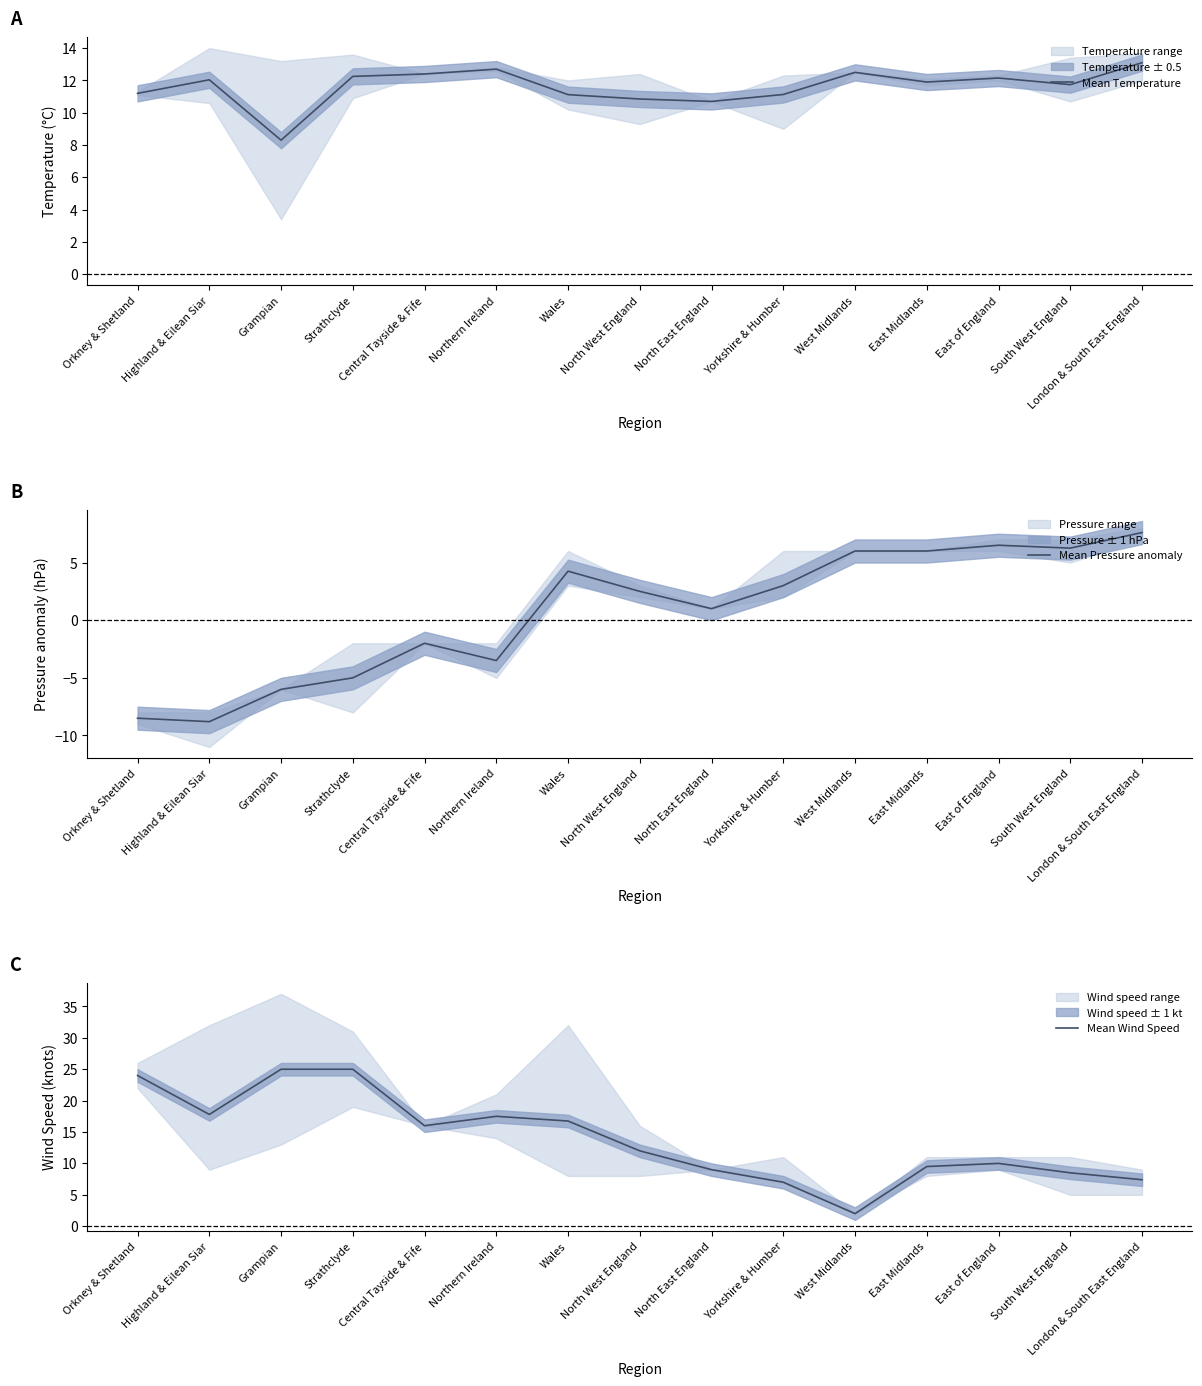

List the labels in order of Mean Wind Speed value, smallest first.

West Midlands, Yorkshire & Humber, London & South East England, South West England, North East England, East Midlands, East of England, North West England, Central Tayside & Fife, Wales, Northern Ireland, Highland & Eilean Siar, Orkney & Shetland, Grampian, Strathclyde